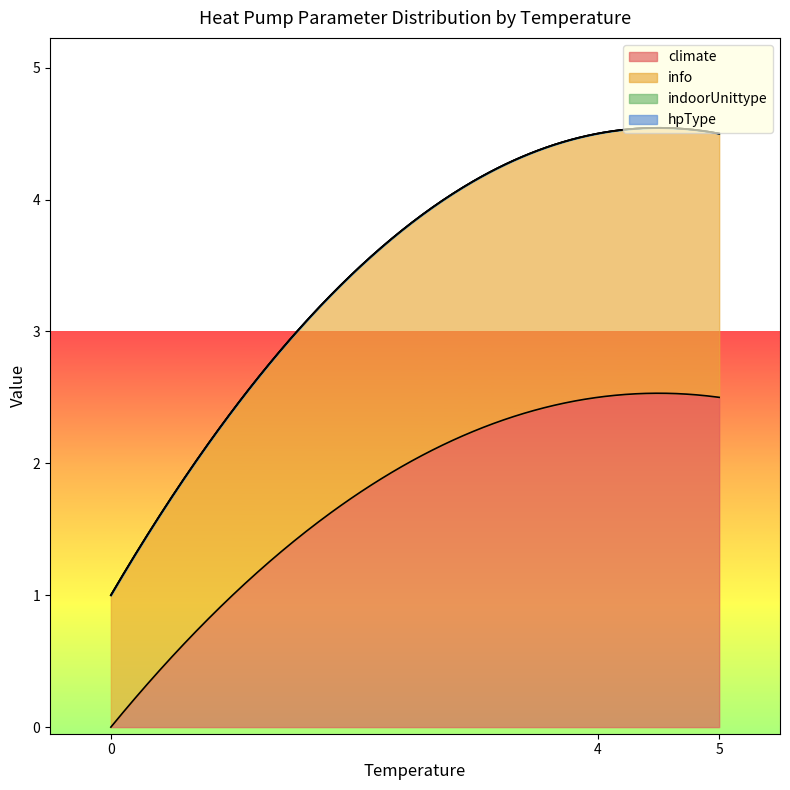

Which series changed the most between 3 and 15?

climate